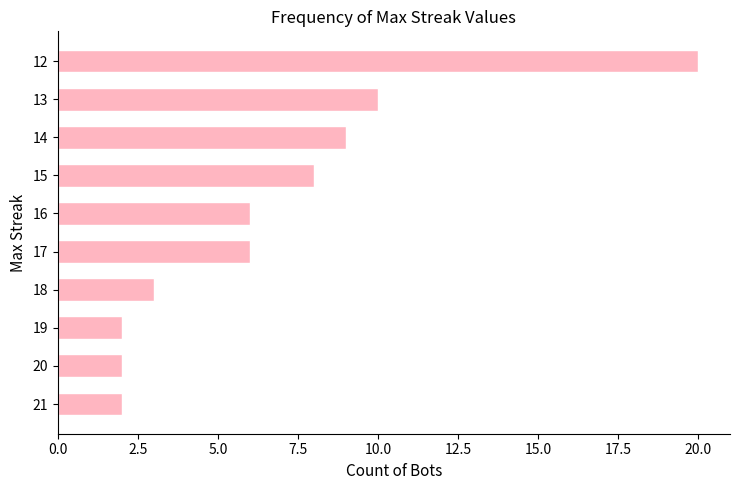

Count the number of categories in the chart.

10